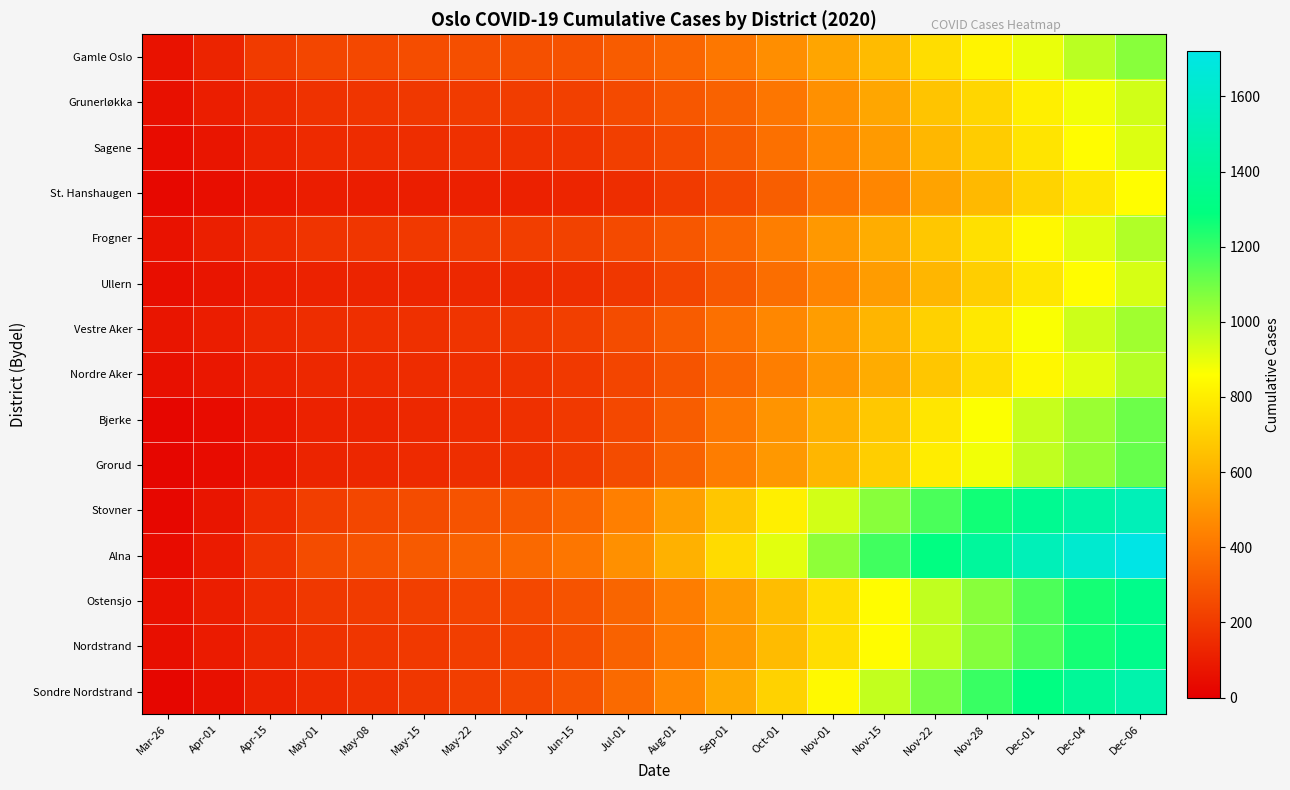

Which has a higher value, May-08 or Dec-04?

Dec-04